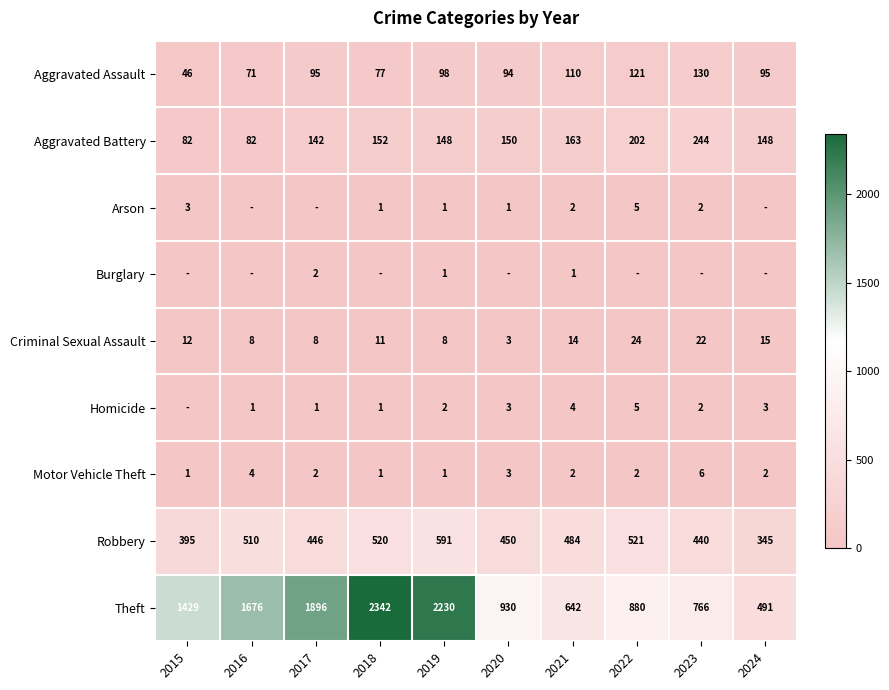

At how many categories does at least one series exceed 1950?

2